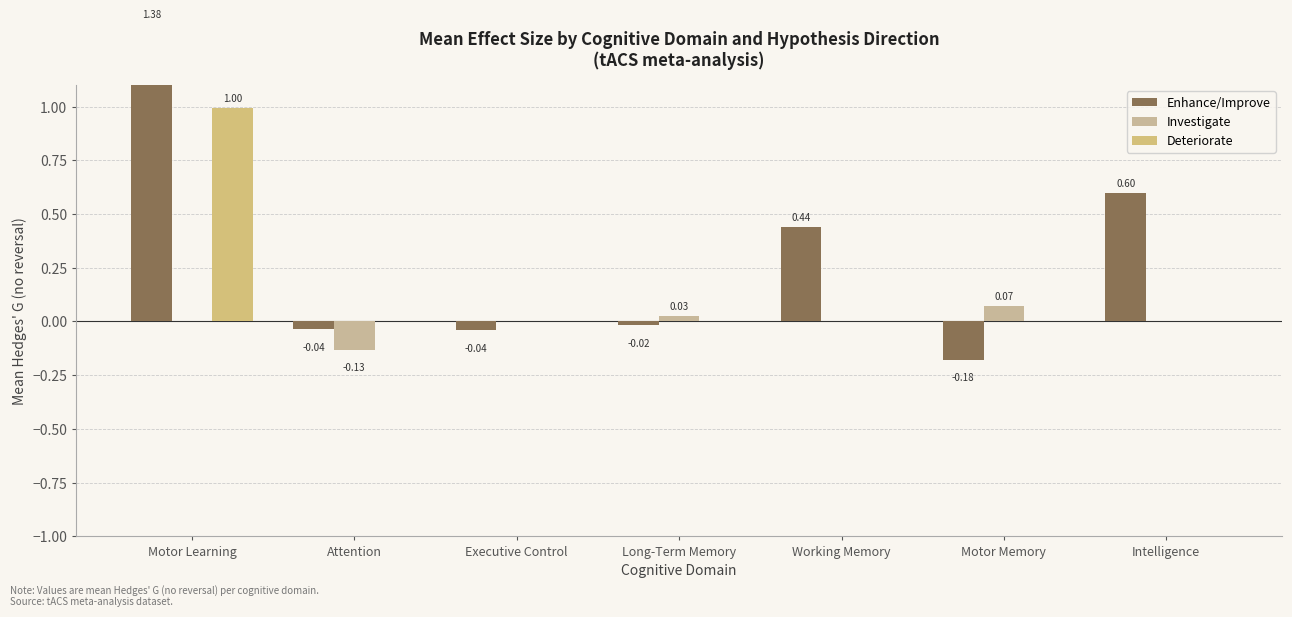

Where does the Investigate series first go above 0?

Long-Term Memory